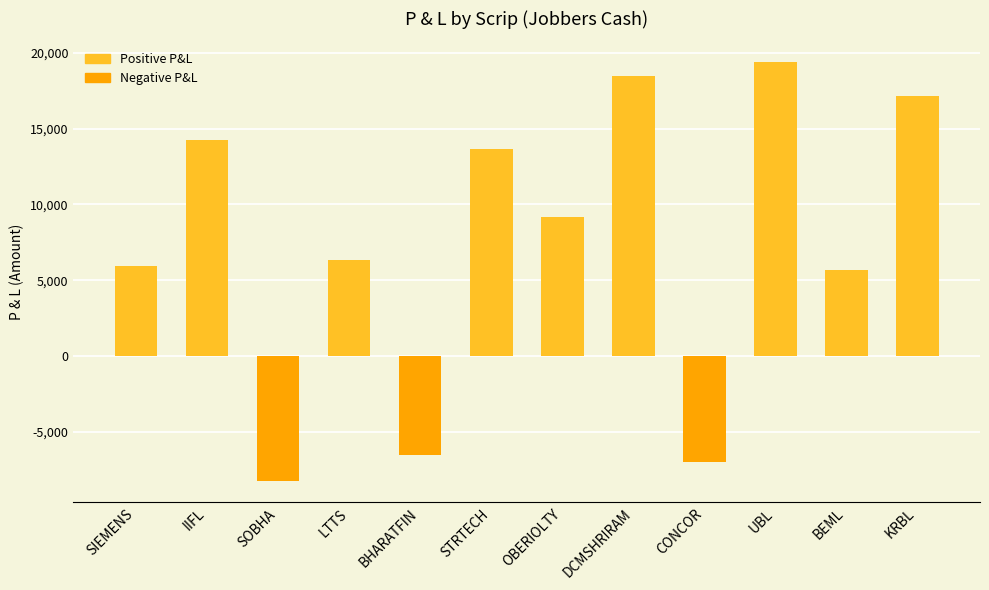

How many positive values are there?

9